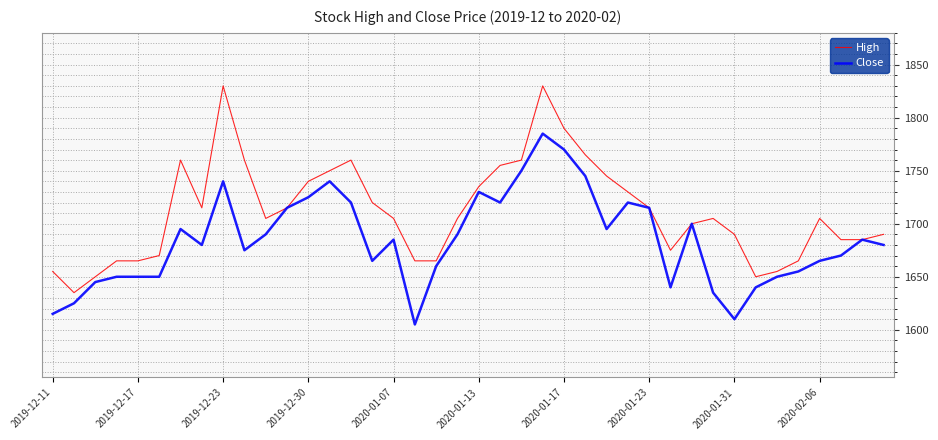

Which series has the largest total across all categories?

High